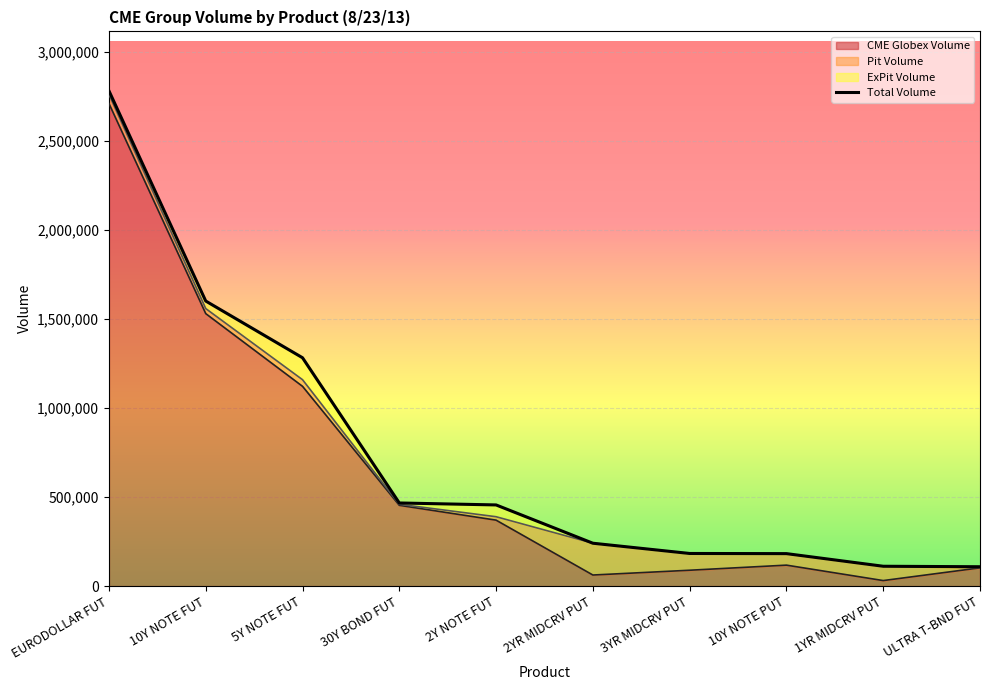

True or false: Total Volume has more than 1 points higher than both neighbors.

False